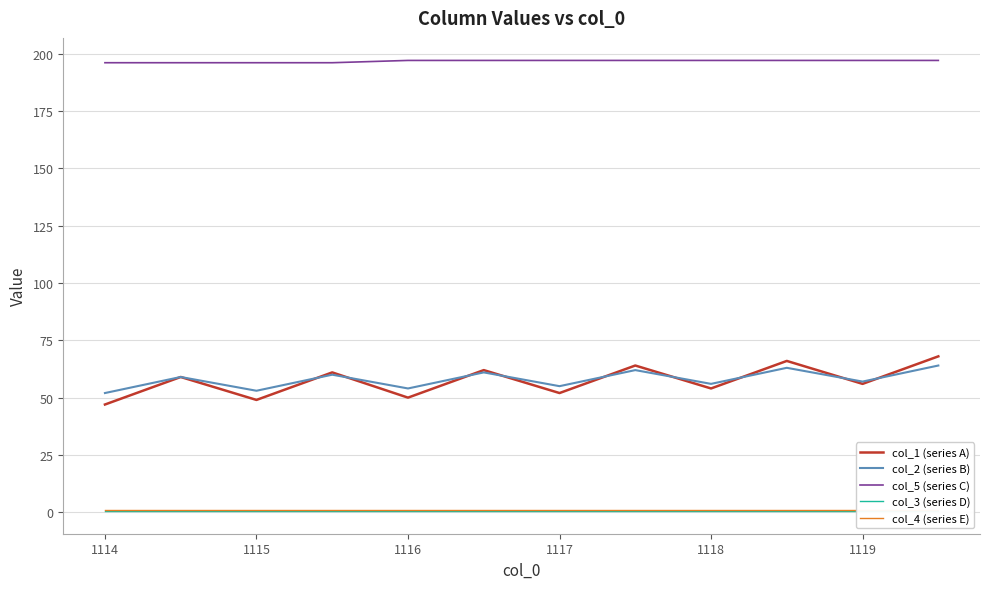

What are all the series names shown in the legend?

col_1 (series A), col_2 (series B), col_5 (series C), col_3 (series D), col_4 (series E)